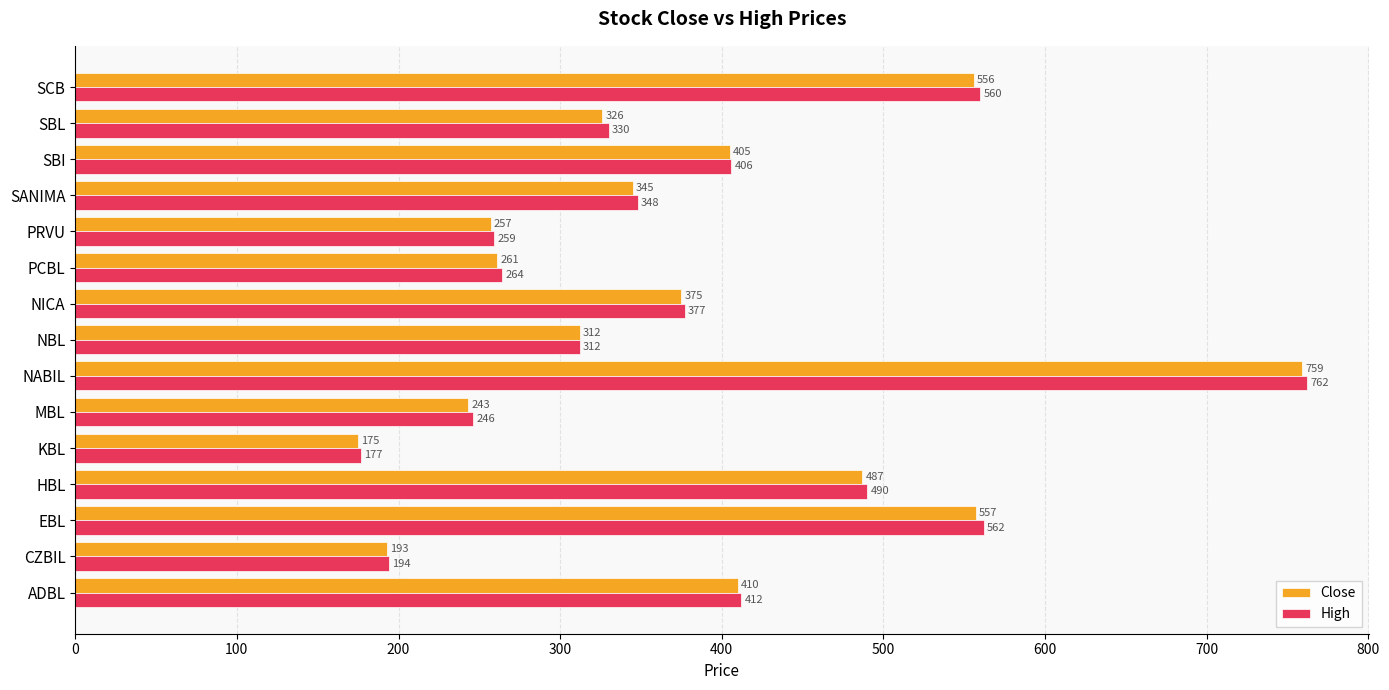

What is the approximate value of High at EBL, to the nearest 100?

600